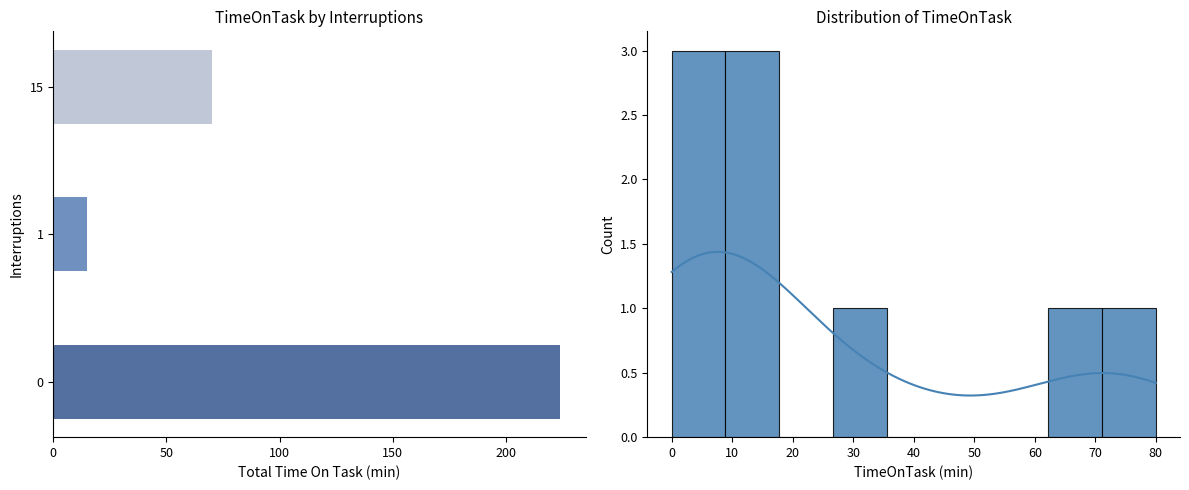

How many values are below 70?

1